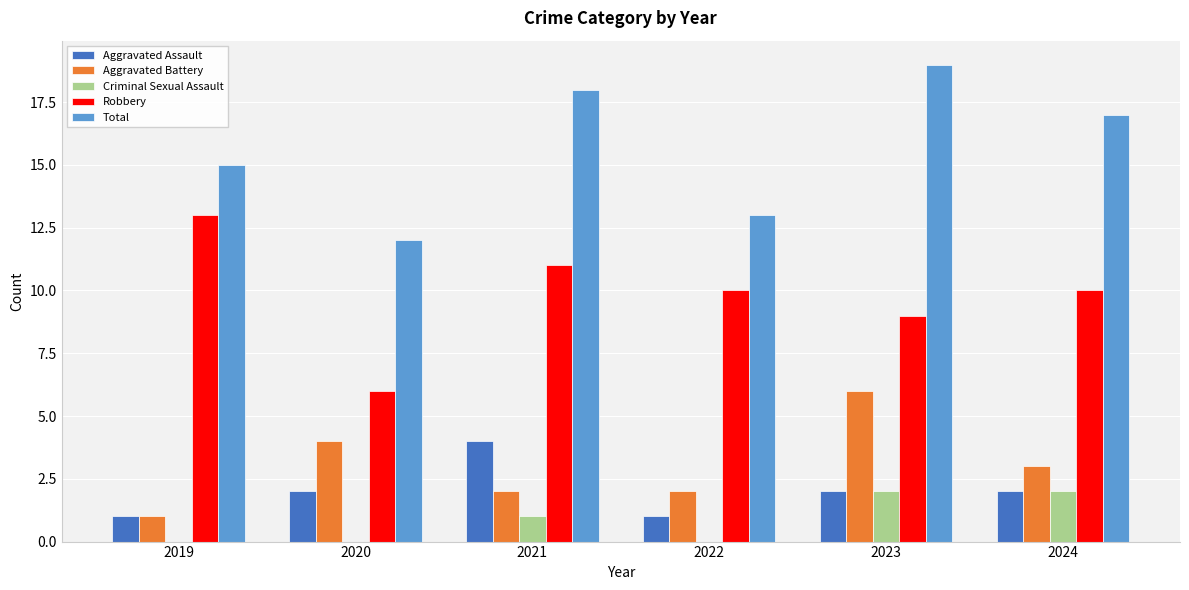

At which category does the chart reach its peak across all series?

2023